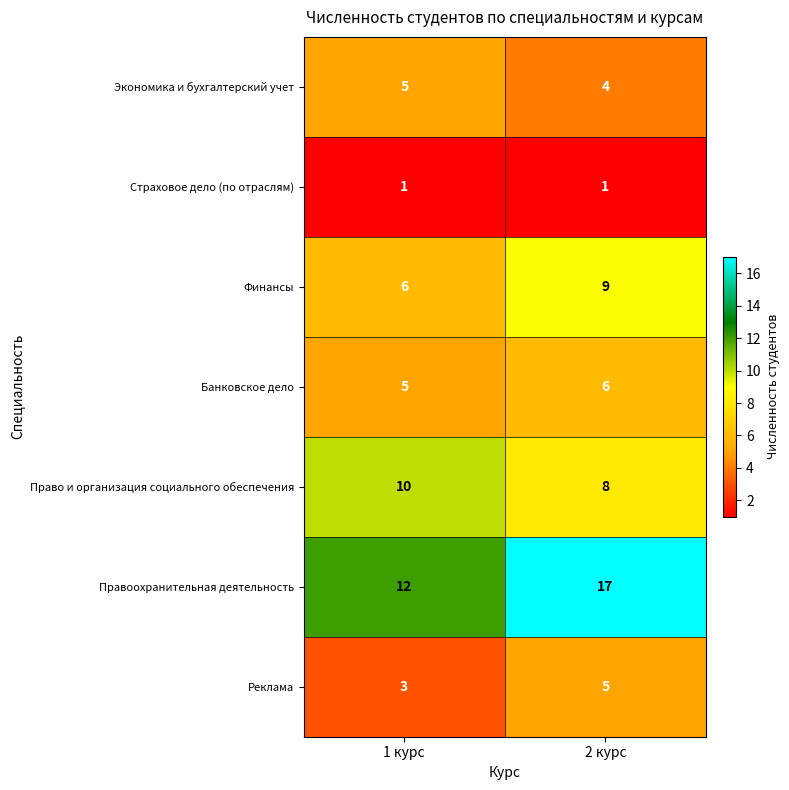

Is it true that Право и организация социального обеспечения equals 13 at 2 курс?

False